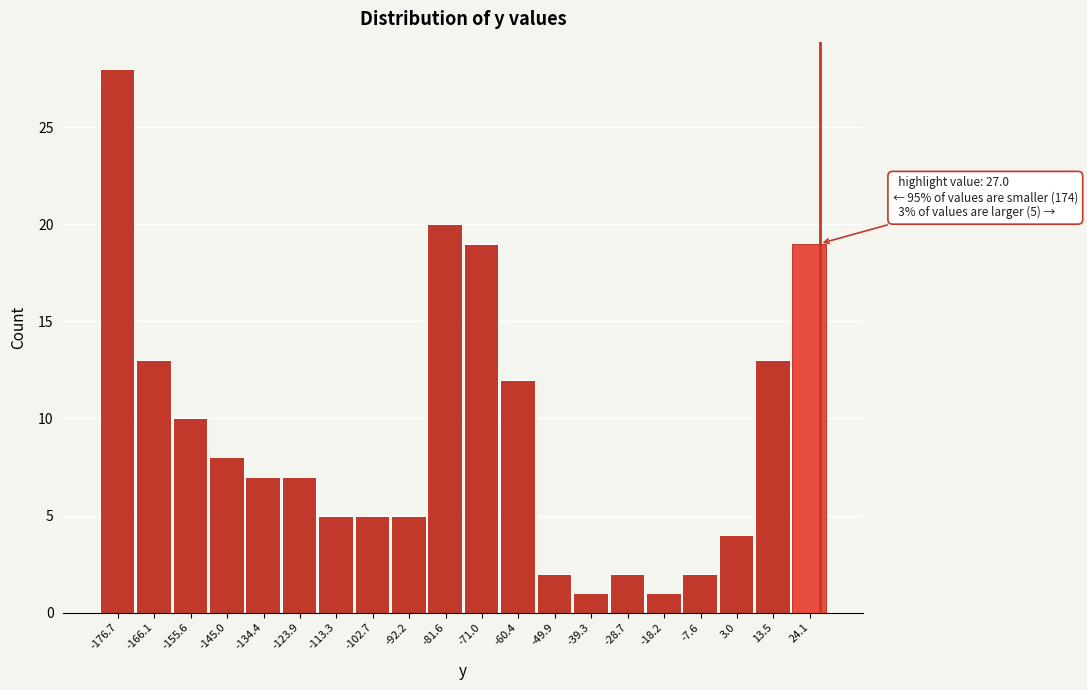

Which range on the x-axis has the tallest bar?

-182 to -172